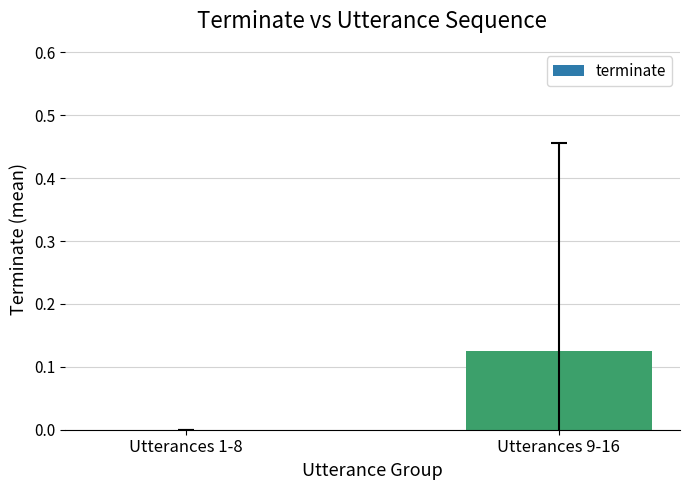

Which category has the highest value across all series?

Utterances 9-16